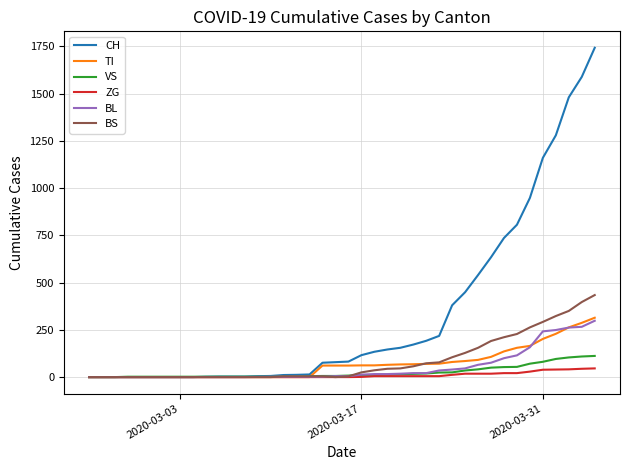

Which series has the largest total across all categories?

CH